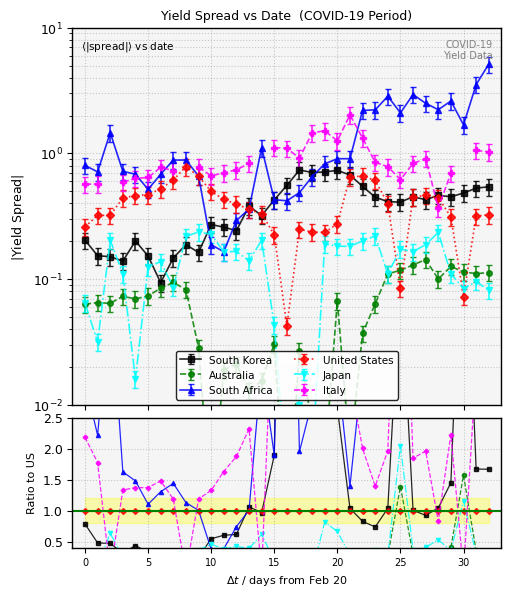

Where do South Korea and South Africa first cross each other?

9 and 10